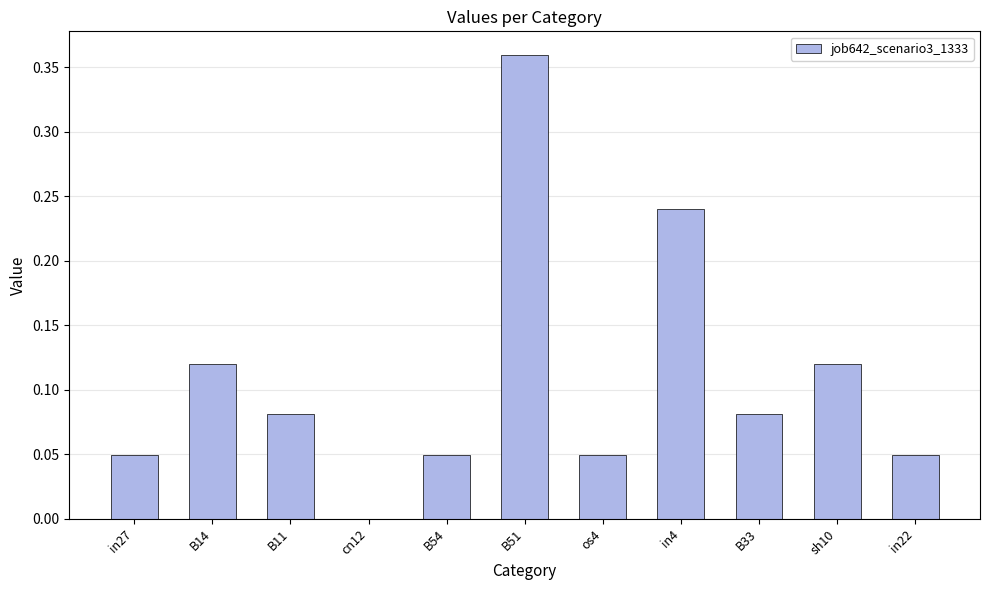

What is the change in value from B54 to sh10?

+0.1